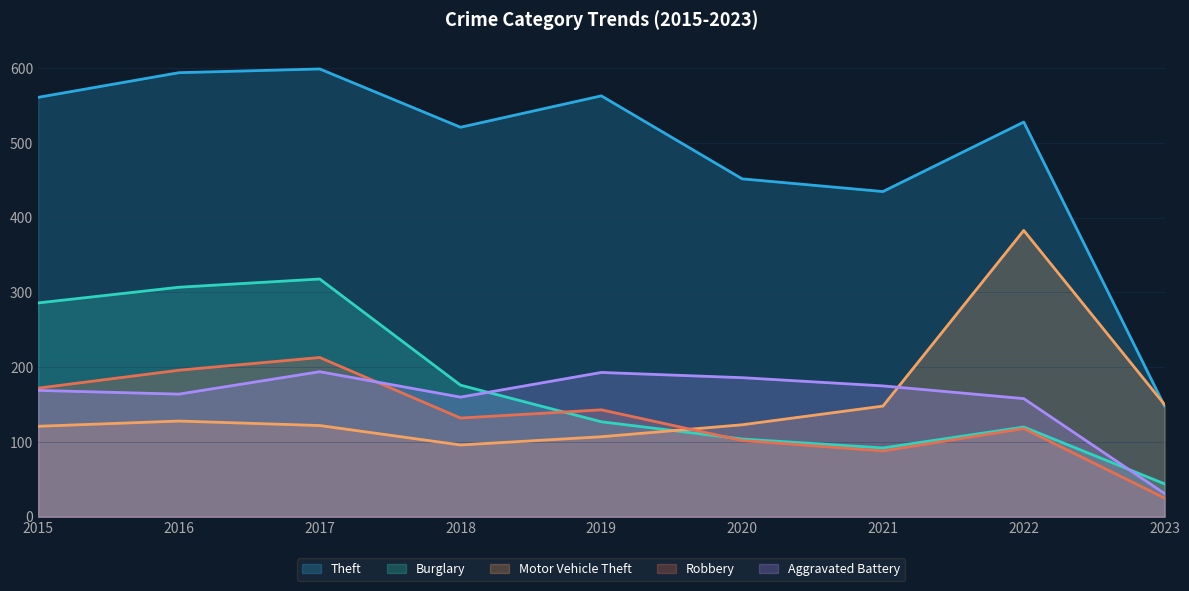

What is the maximum value shown in the chart?

599